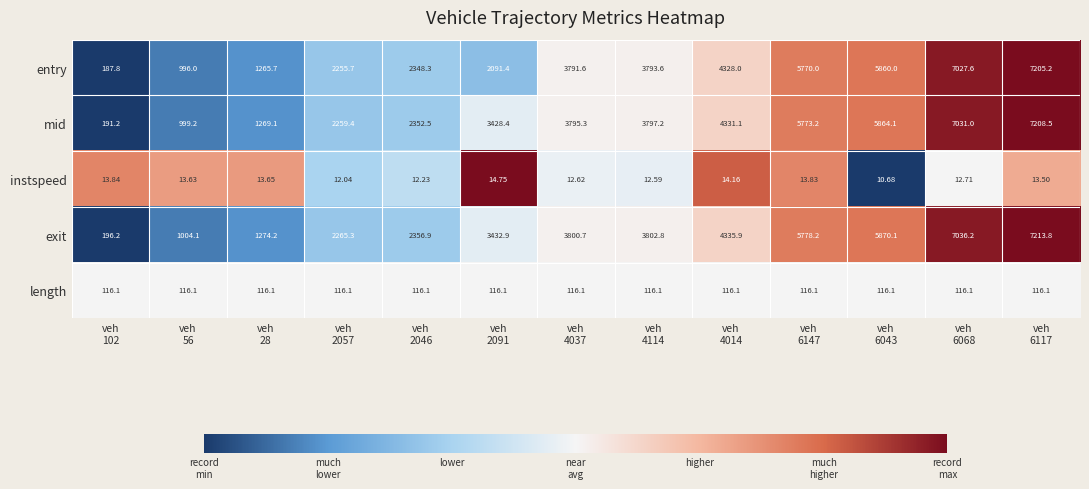

Which series has the largest total across all categories?

exit